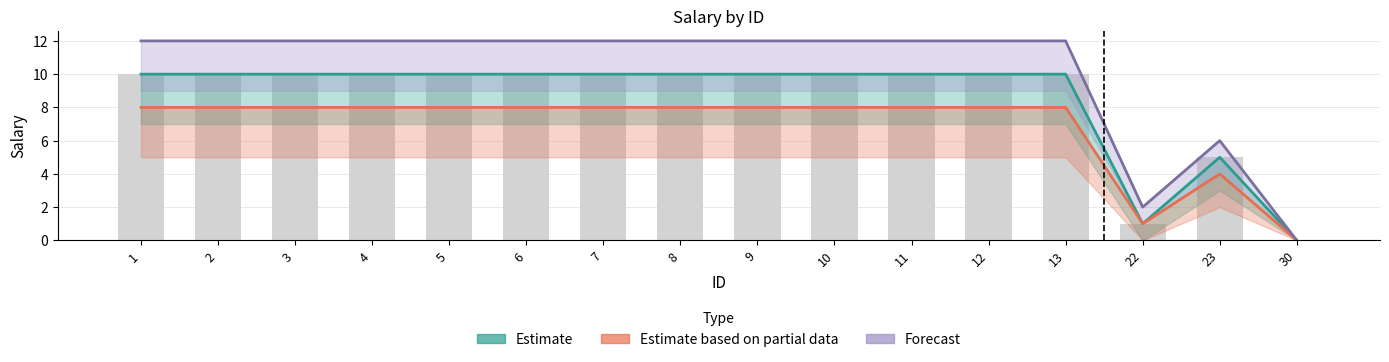

List the labels in order of Estimate value, smallest first.

30, 22, 23, 1, 2, 3, 4, 5, 6, 7, 8, 9, 10, 11, 12, 13